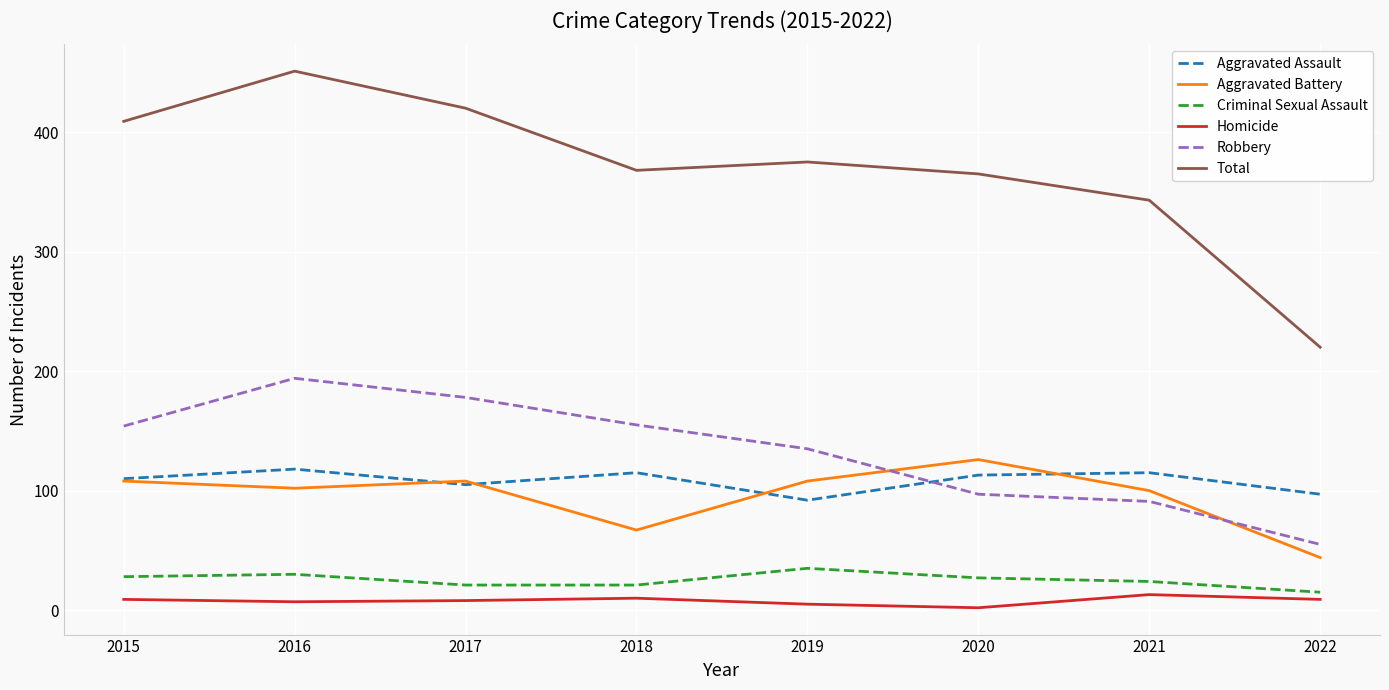

The Aggravated Assault series shows 115 at 2018. True or false?

True